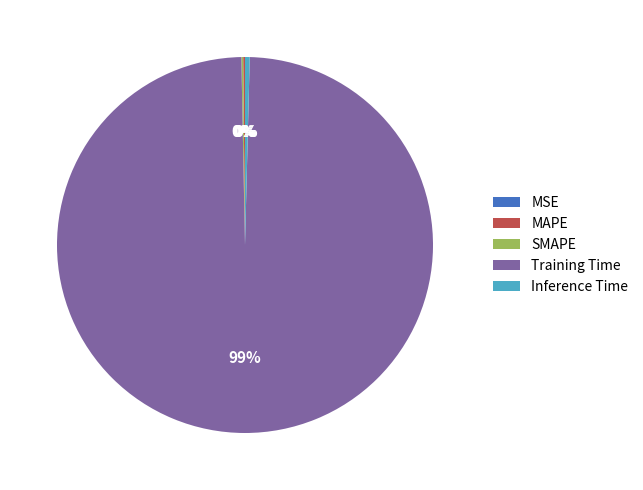

The Inference Time slice represents 0% of the pie. True or false?

True